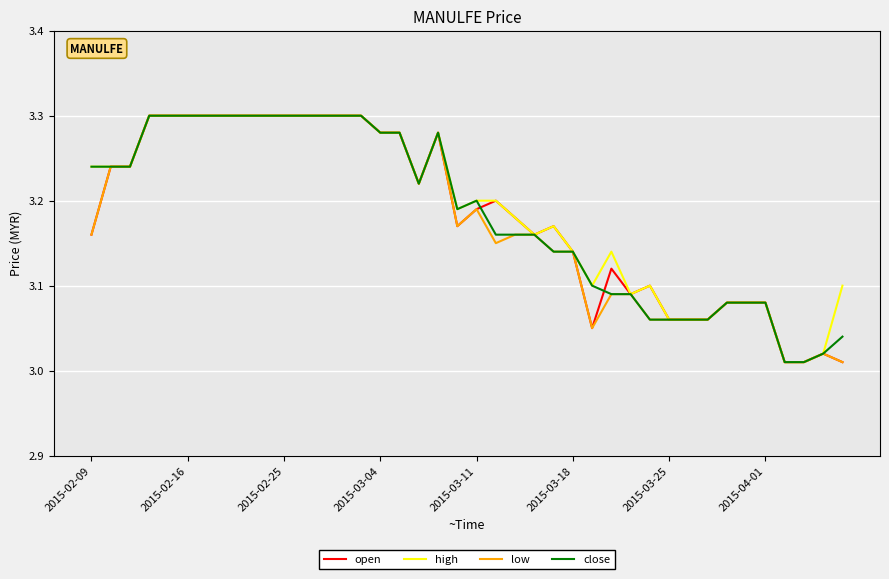

What is the maximum value for high?

3.3